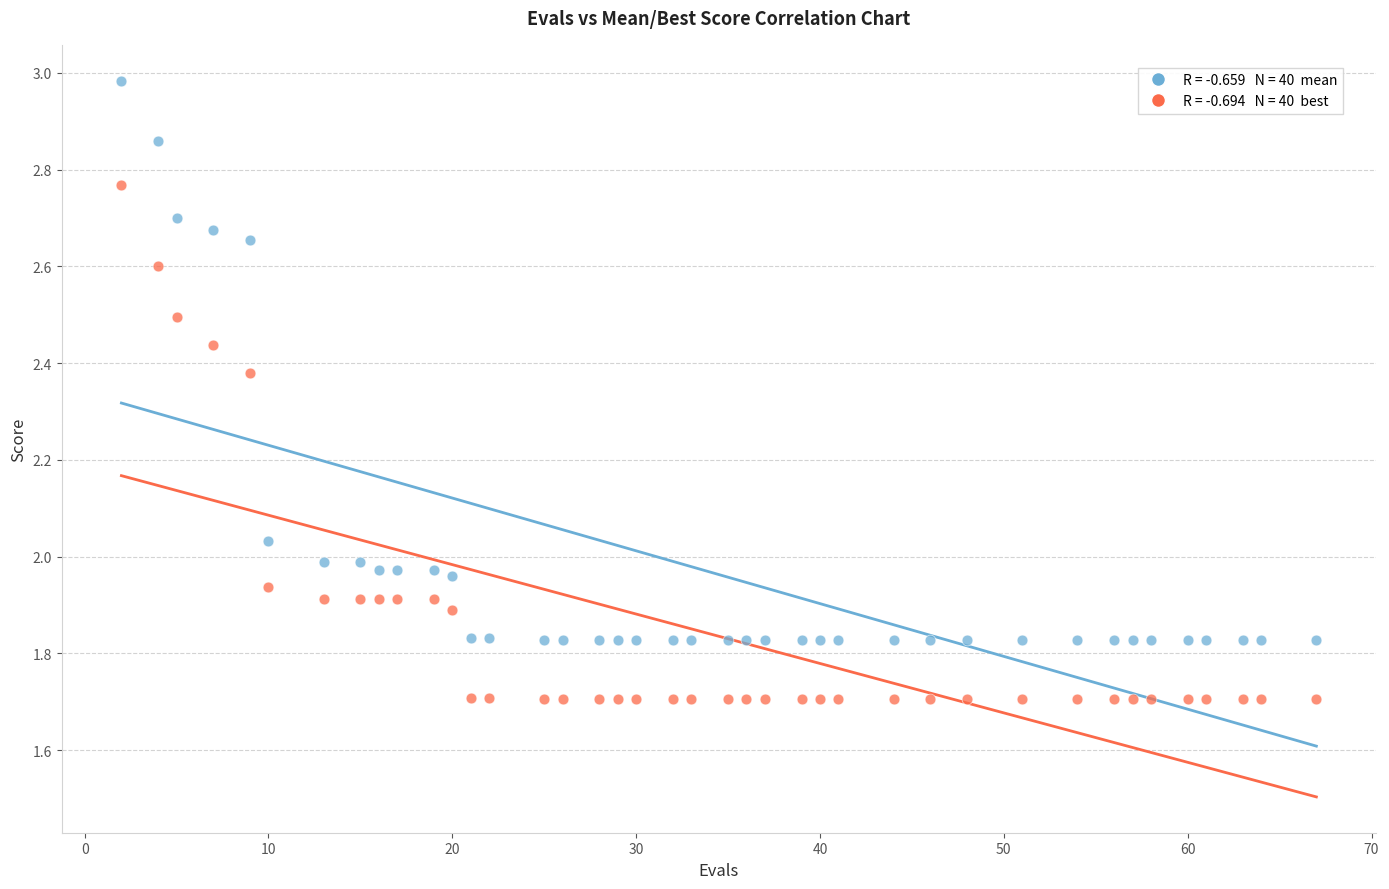

Across all data points, what is the range of X values (max minus min)?

65.0